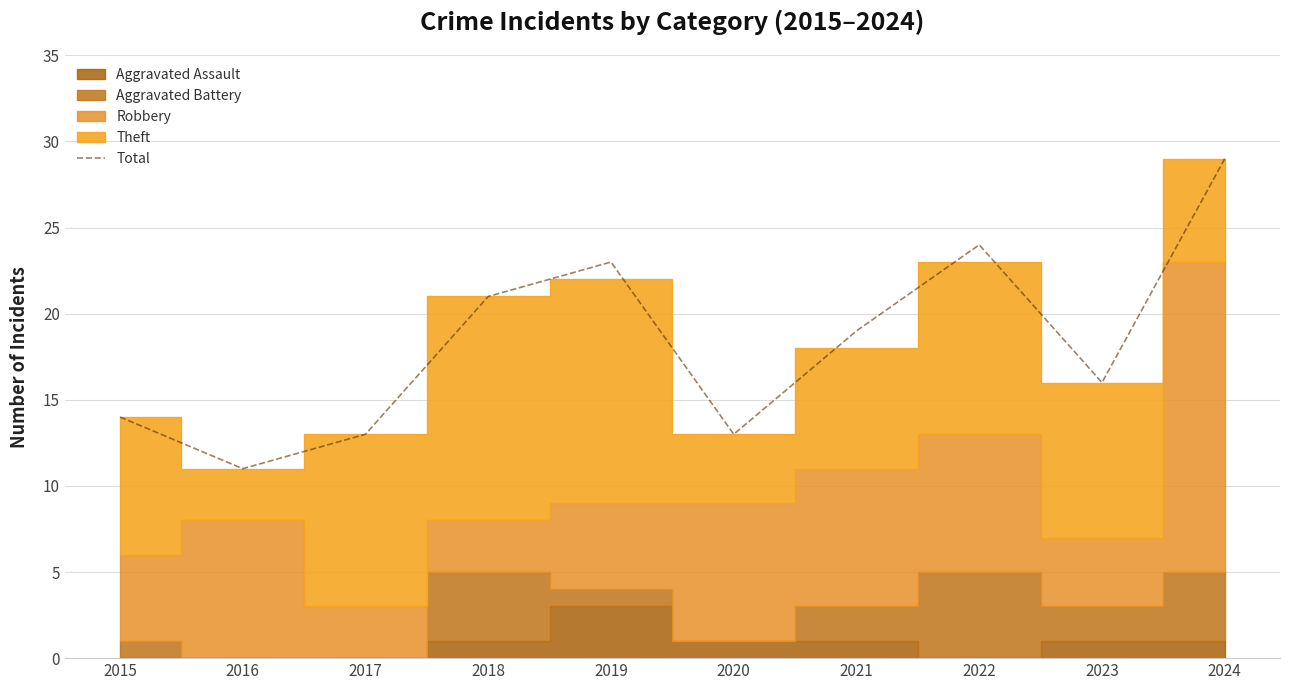

Reading left to right, list all the values displayed in this chart.

14	11	13	21	23	13	19	24	16	29